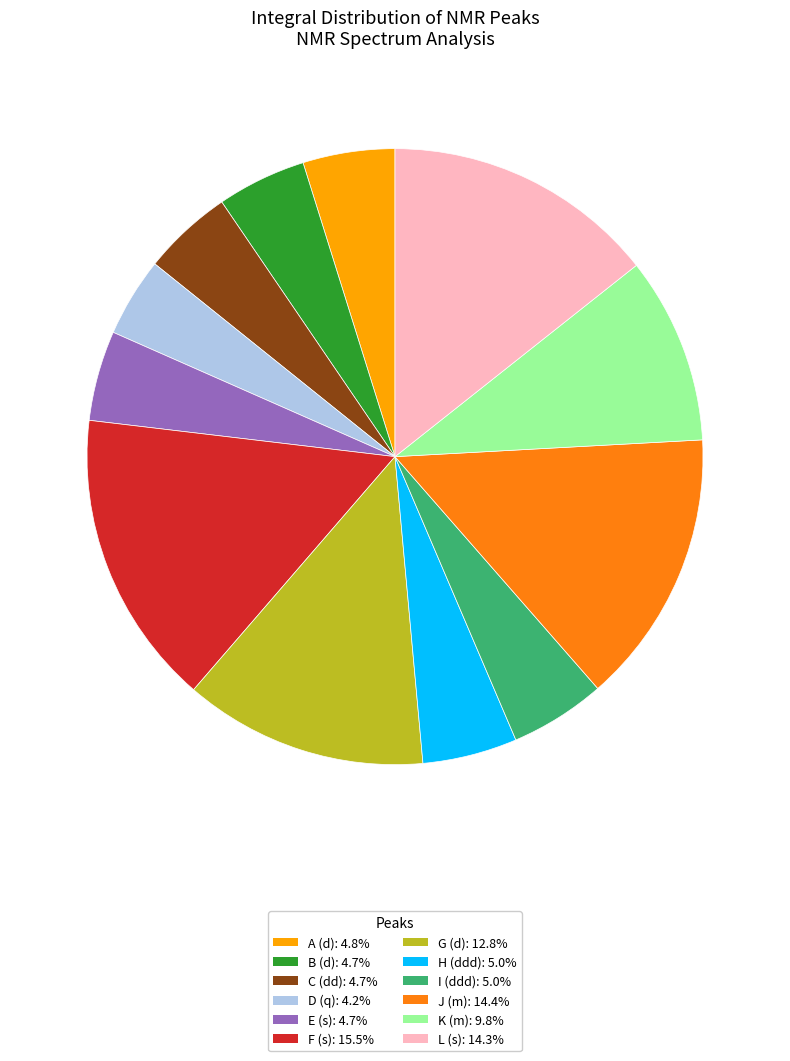

Is H (ddd) the majority of the pie?

No